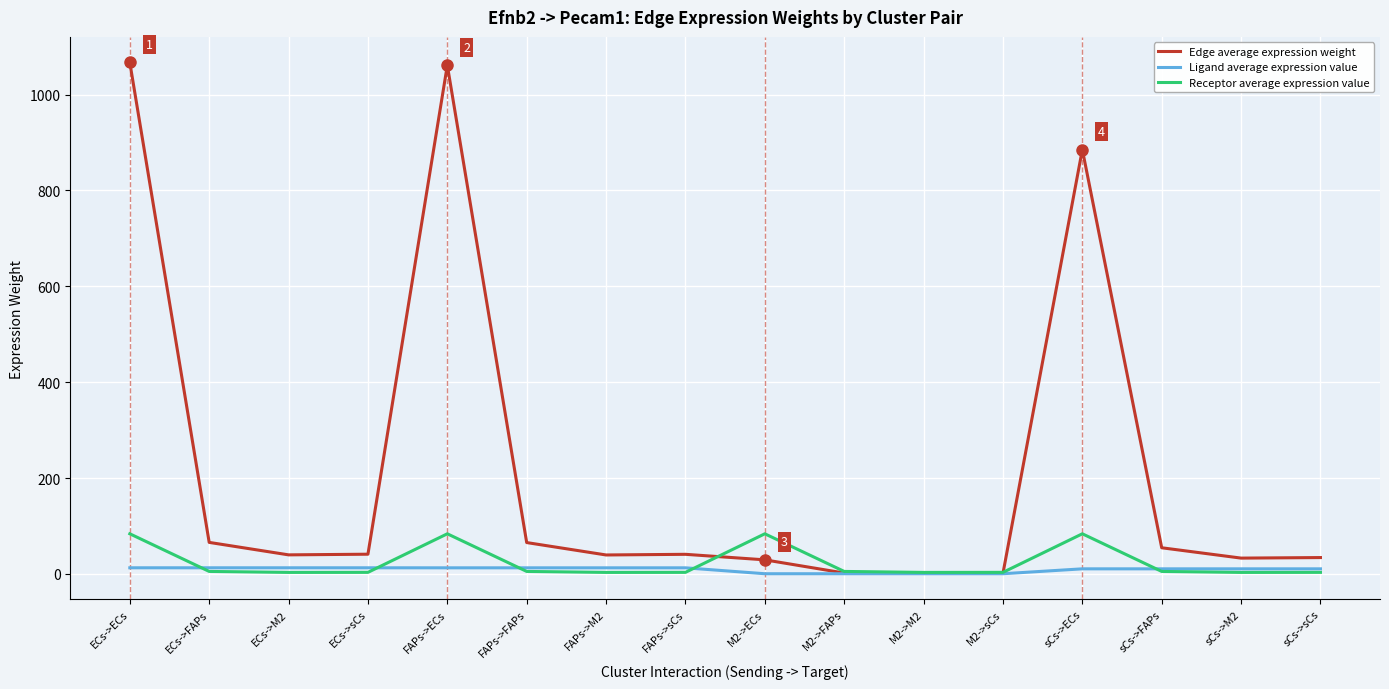

What is the spread (max minus min) of values at ECs->ECs?

1054.3